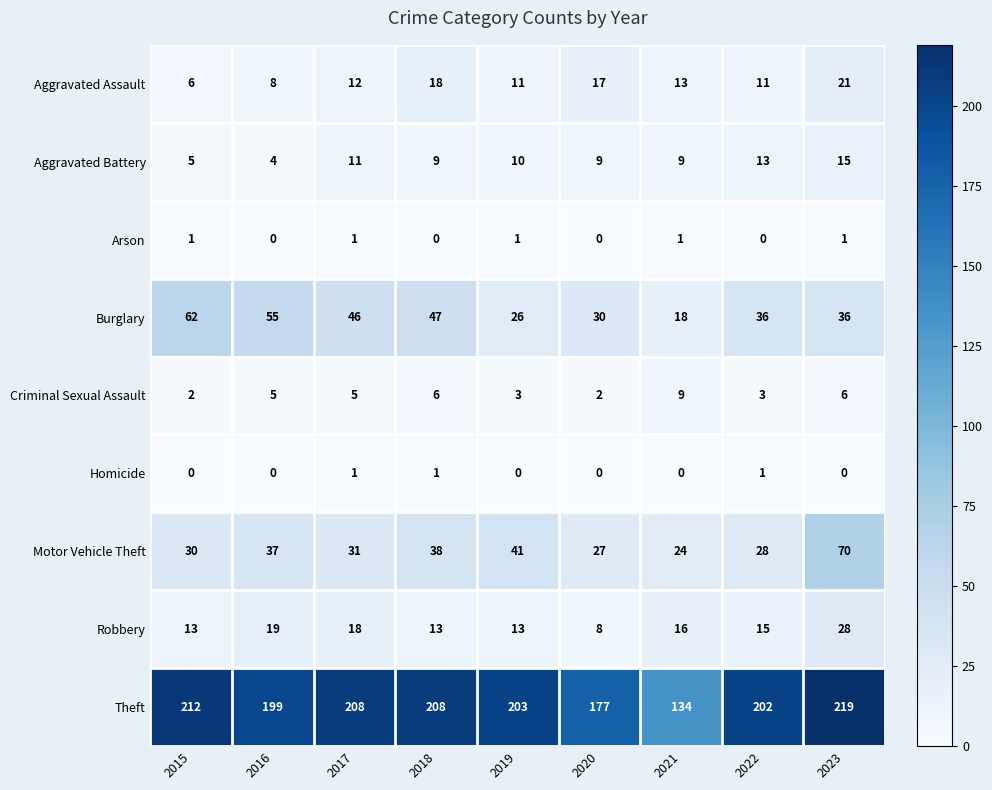

How many categories are shown in the chart?

9